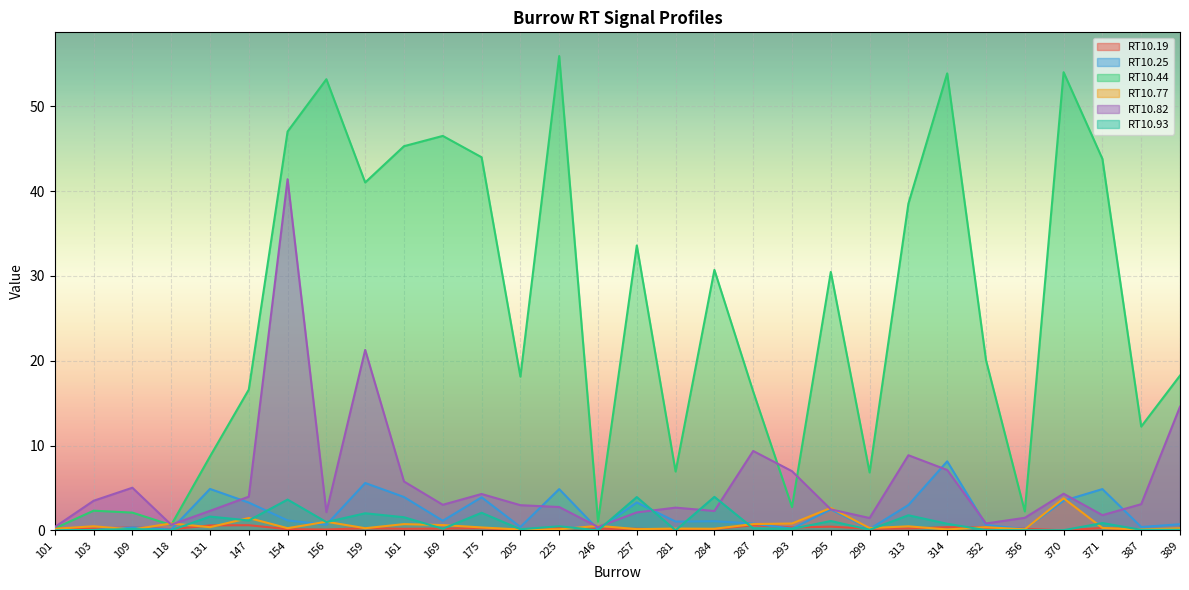

List the labels in order of RT10.77 value, smallest first.

205, 109, 387, 314, 356, 225, 257, 284, 101, 281, 389, 159, 154, 299, 371, 175, 352, 131, 313, 103, 246, 169, 161, 287, 293, 118, 156, 147, 295, 370